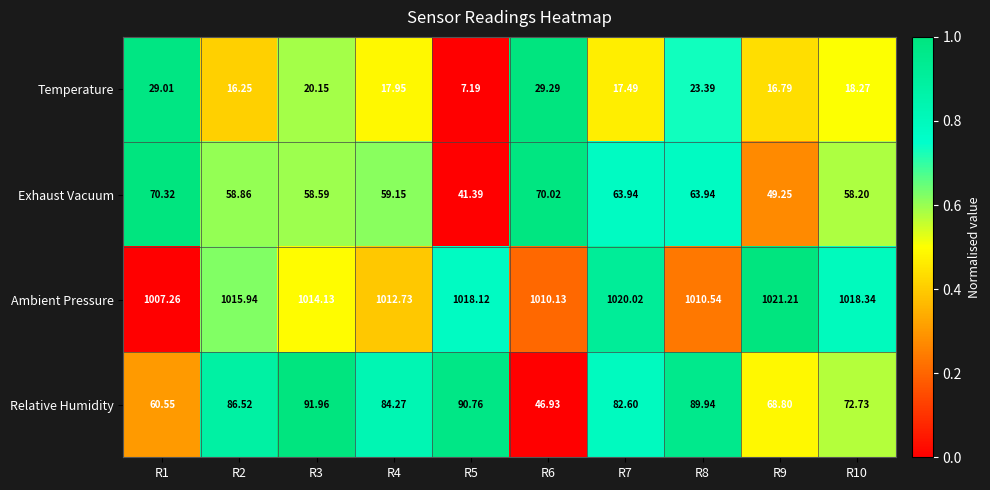

List the series in order of their peak value, highest first.

Ambient Pressure, Relative Humidity, Exhaust Vacuum, Temperature